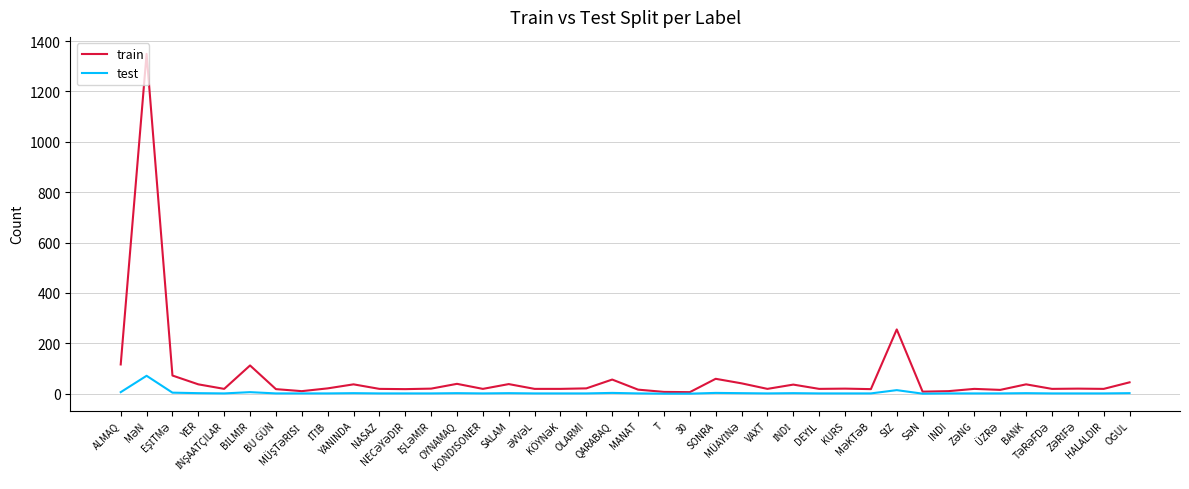

Rank the series by their average value, from lowest to highest.

test, train